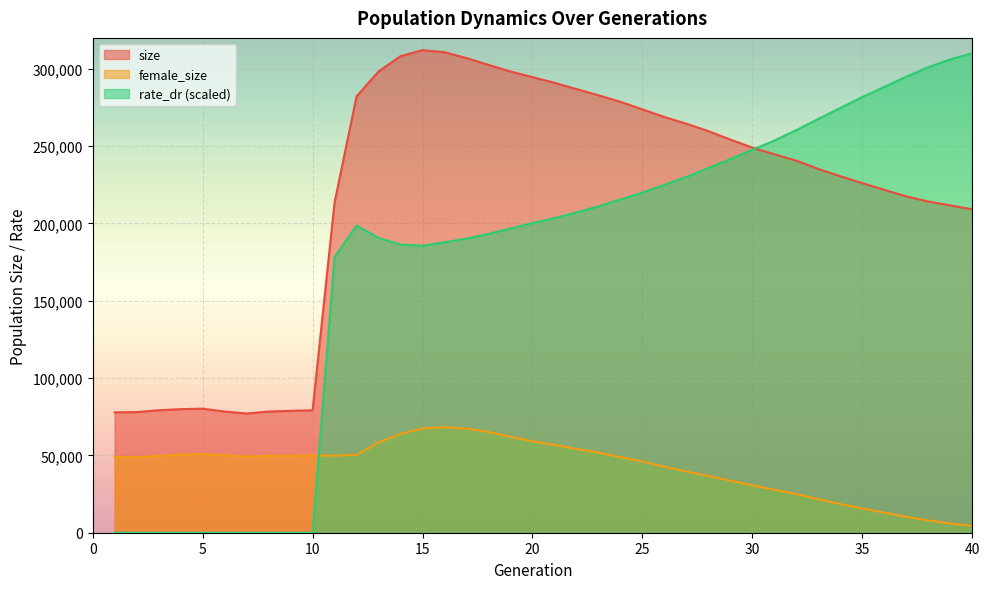

Where does the size series first go above 244734?

12